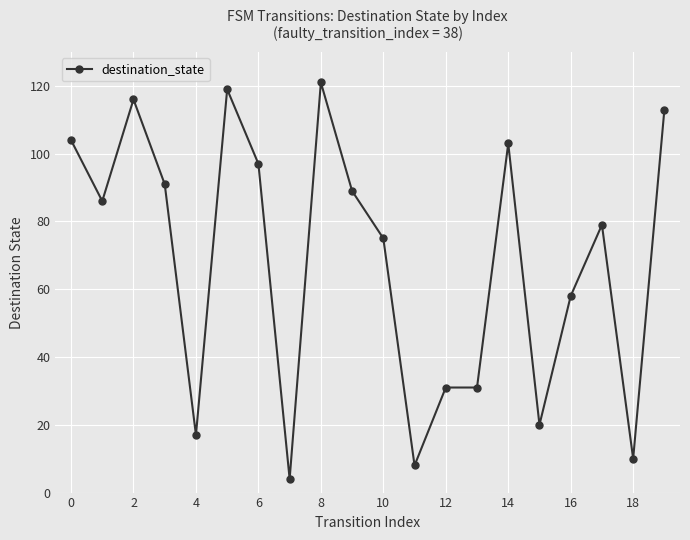

True or false: the data has more than 0 interior local peaks.

True